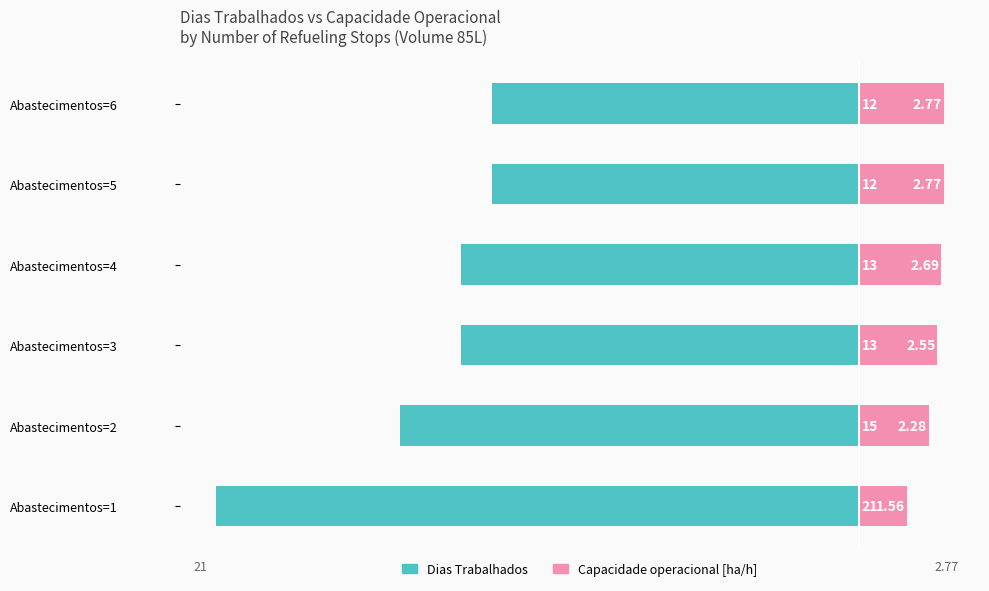

Which series changed the most between Abastecimentos=2 and Abastecimentos=6?

Dias Trabalhados